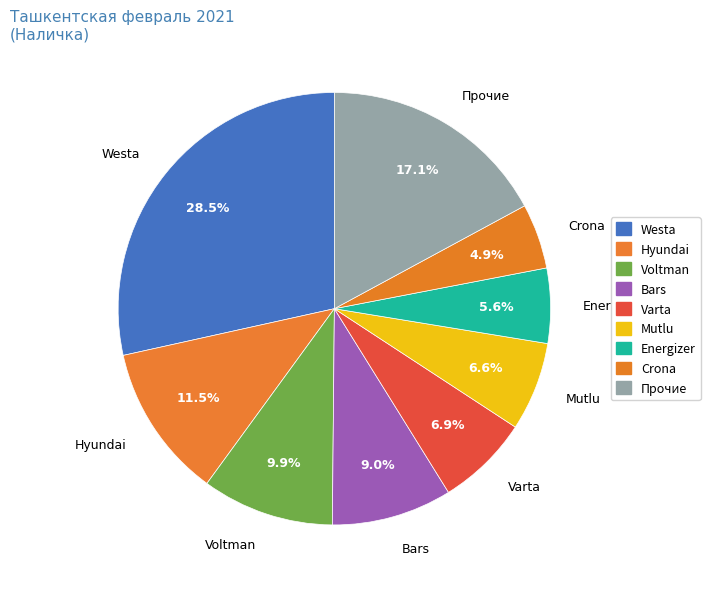

What is the smallest slice in the pie chart?

Crona